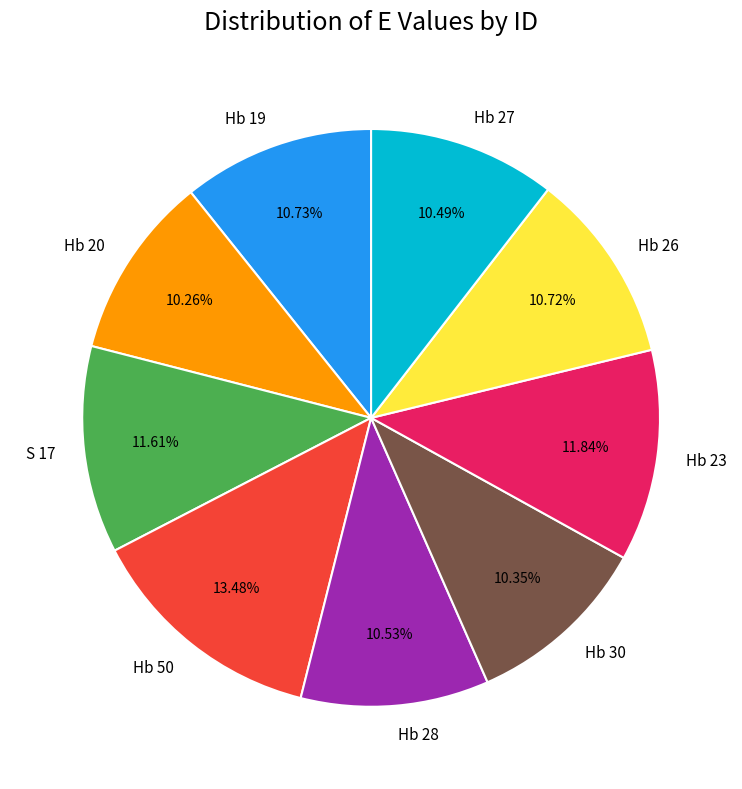

What is the ratio of the value at Hb 27 to the value at Hb 50?

0.8